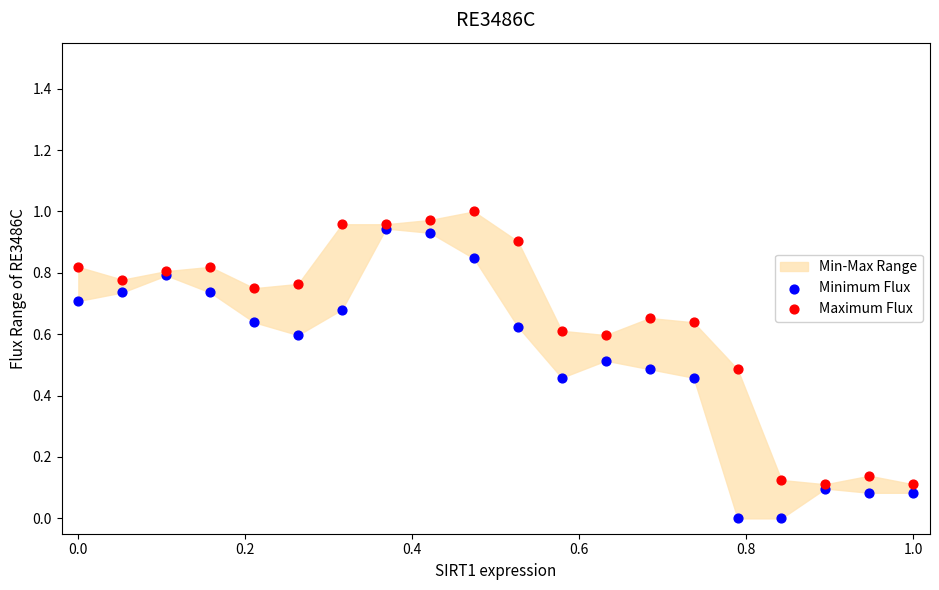

Which series reaches the minimum Y coordinate?

Minimum Flux